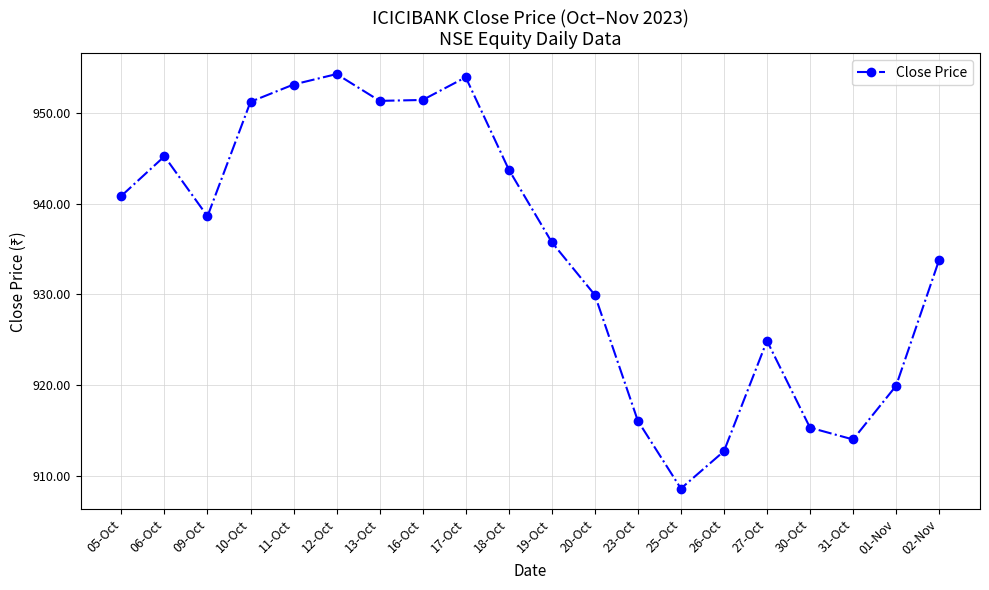

What position from the left is 09-Oct?

3